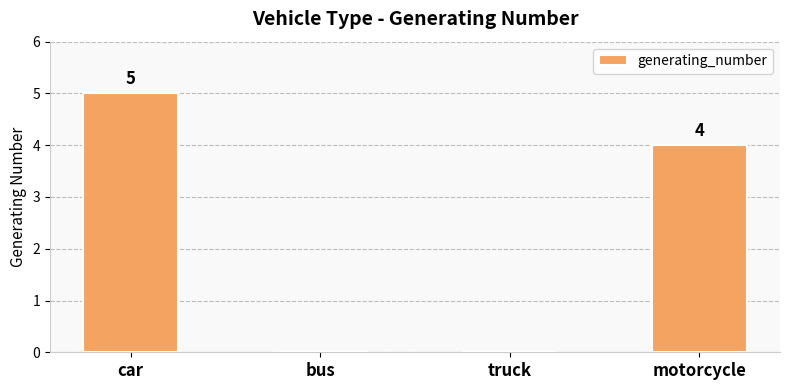

What is the change in value from bus to motorcycle?

+4